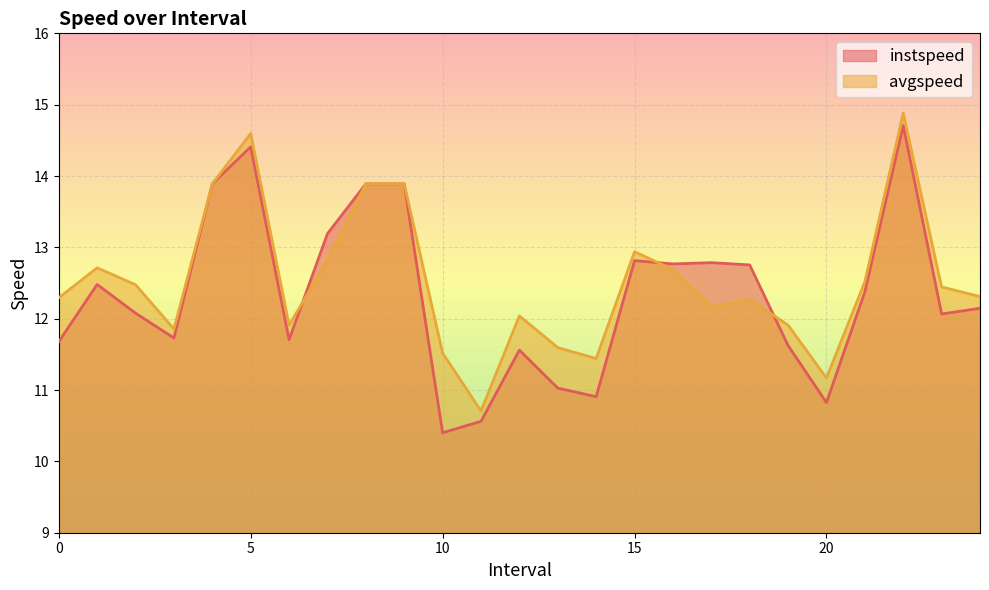

The value of avgspeed at 0 is 12.3. True or false?

True